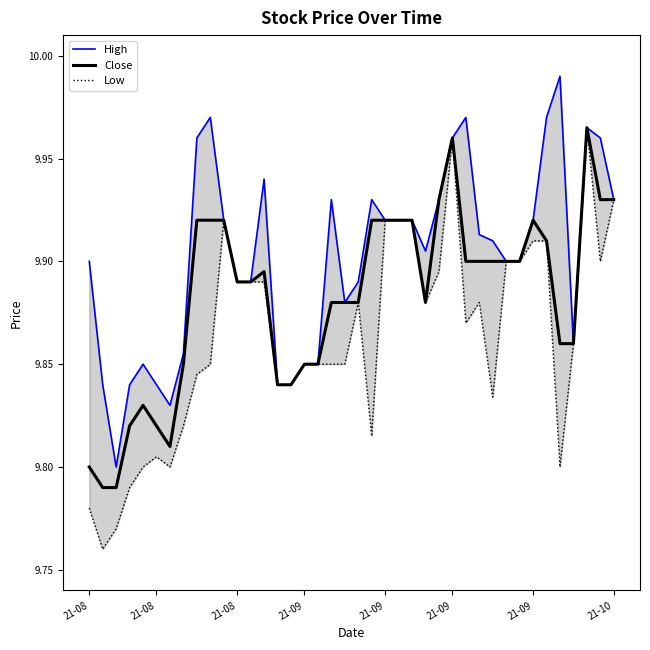

The High series shows 9.9 at 32. True or false?

True